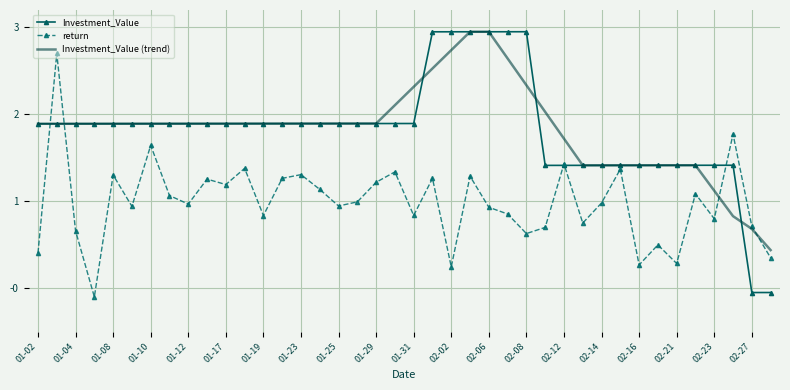

Which series has the widest spread of values?

Investment_Value